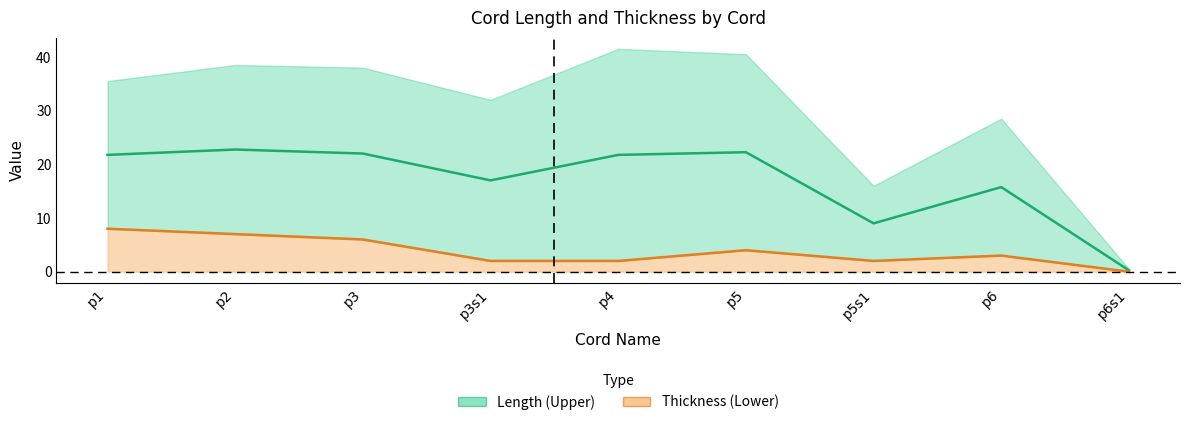

True or false: Length and Thickness intersect in this chart.

False